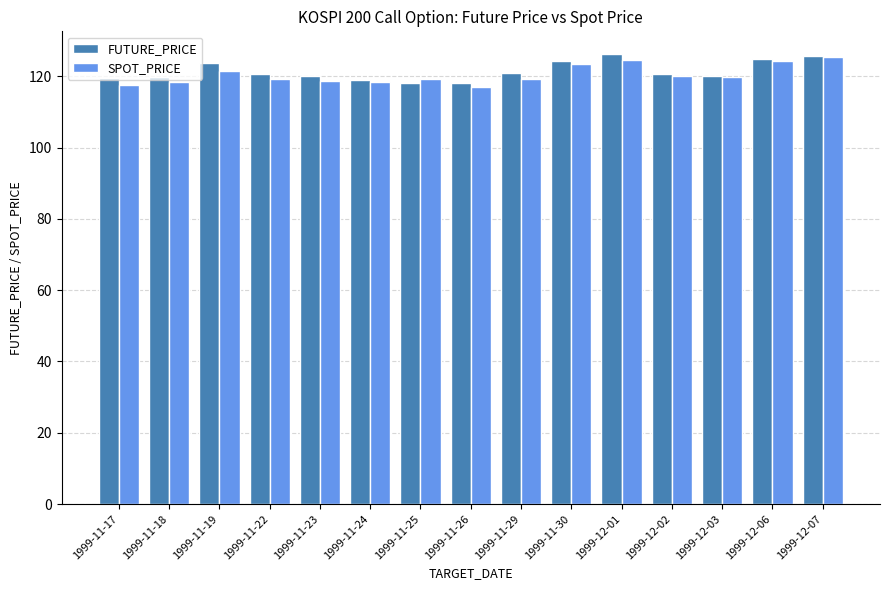

What is the highest value of the SPOT_PRICE series?

125.5